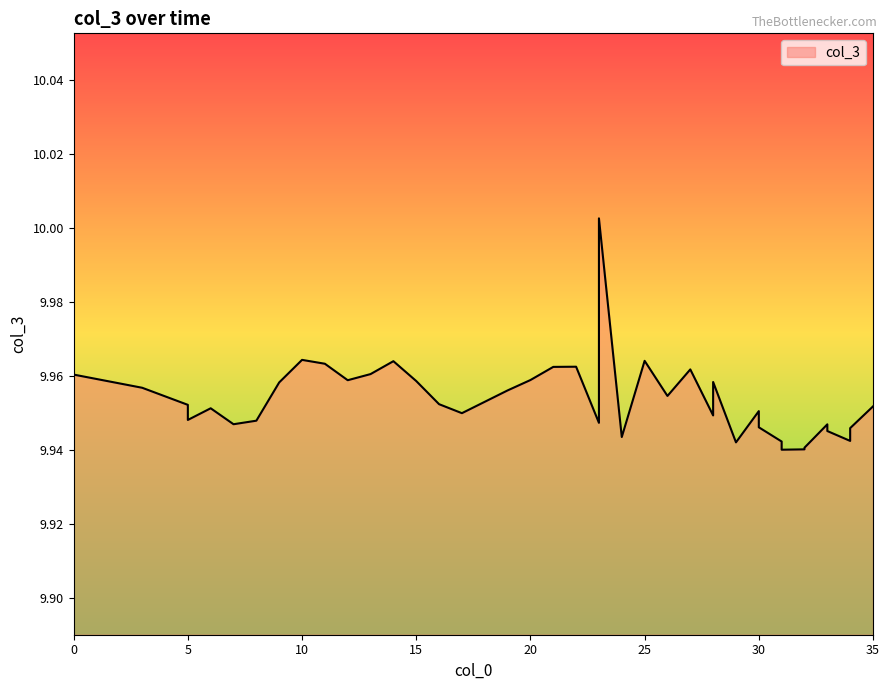

True or false: the data has more than 2 interior local peaks.

True